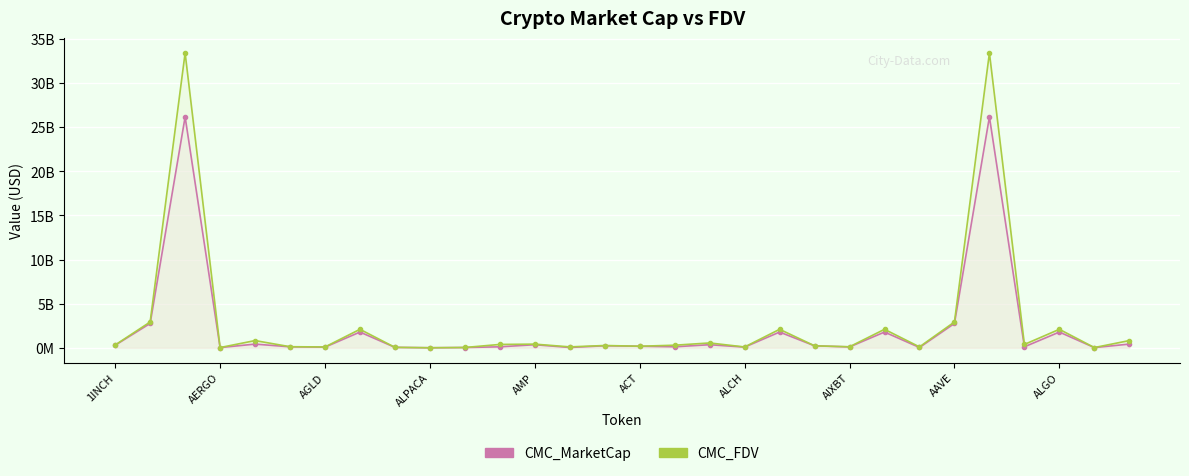

Between 13 and 15, which series saw the biggest shift?

CMC_MarketCap